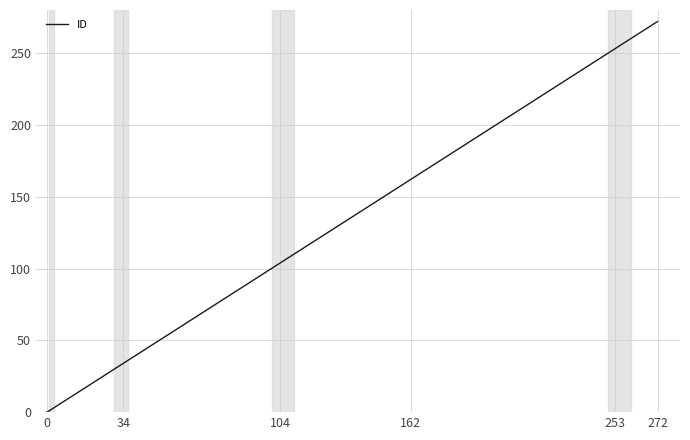

What is the difference between the maximum and minimum values?

272